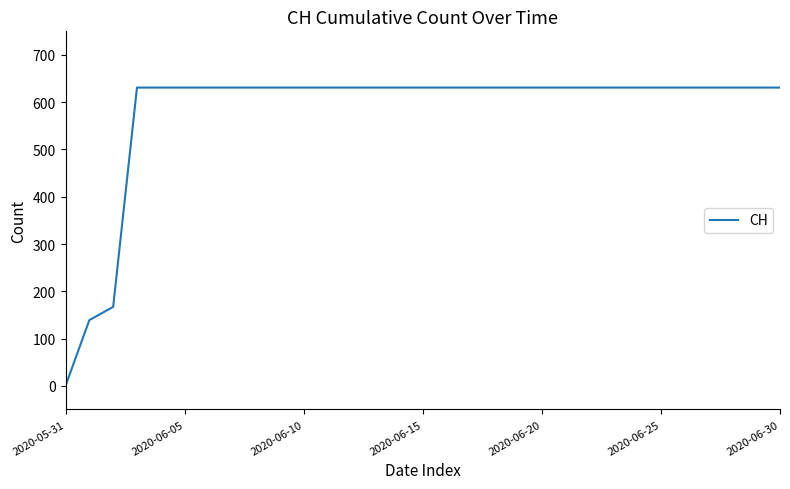

What is the greatest value displayed?

631